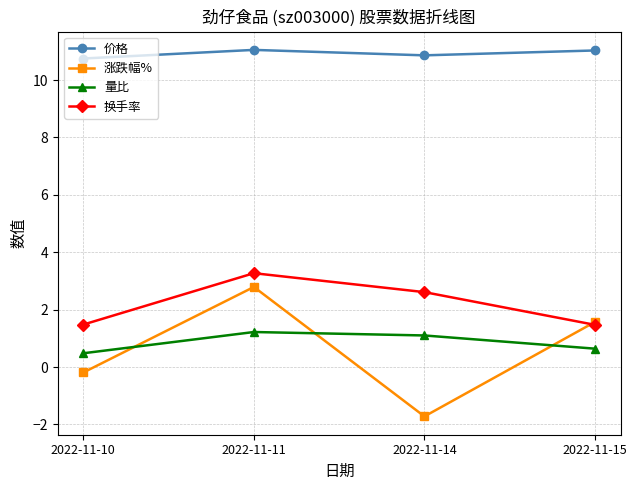

How many lines are shown in the chart?

4